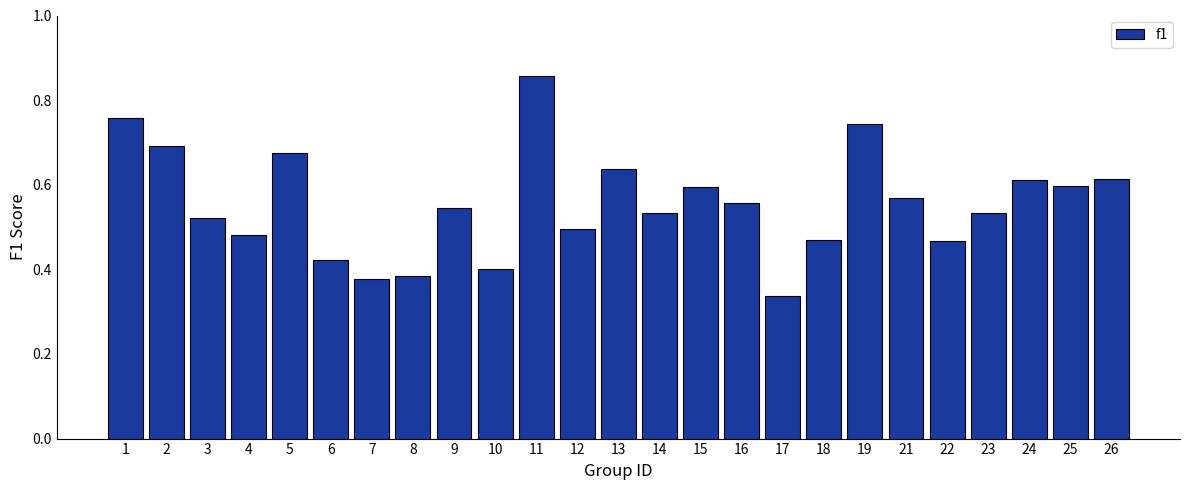

Is it true that the value at 4 is 0.5?

True